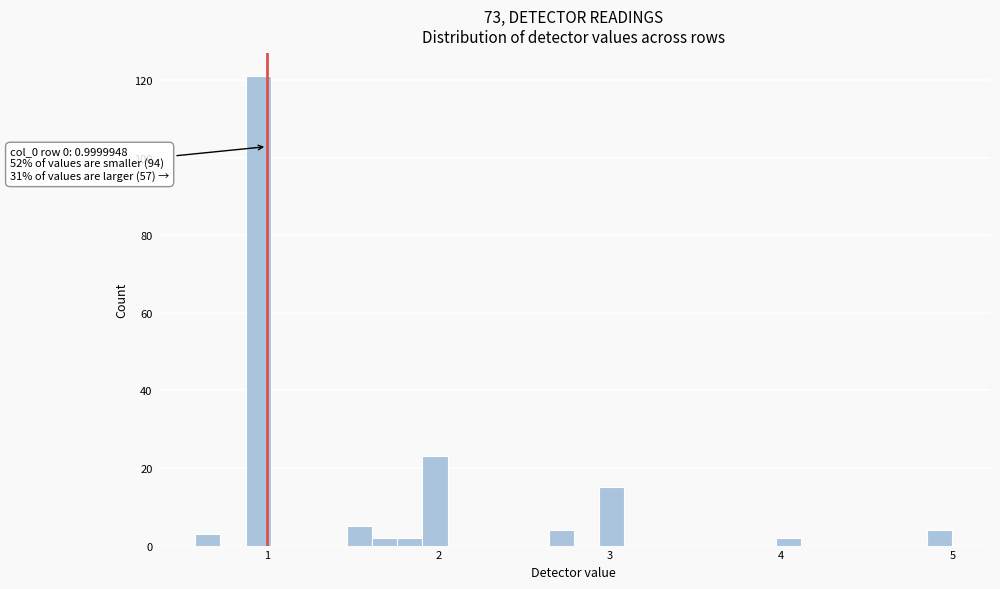

Read against the x-axis, roughly where is the centre of the tallest bar?

0.9